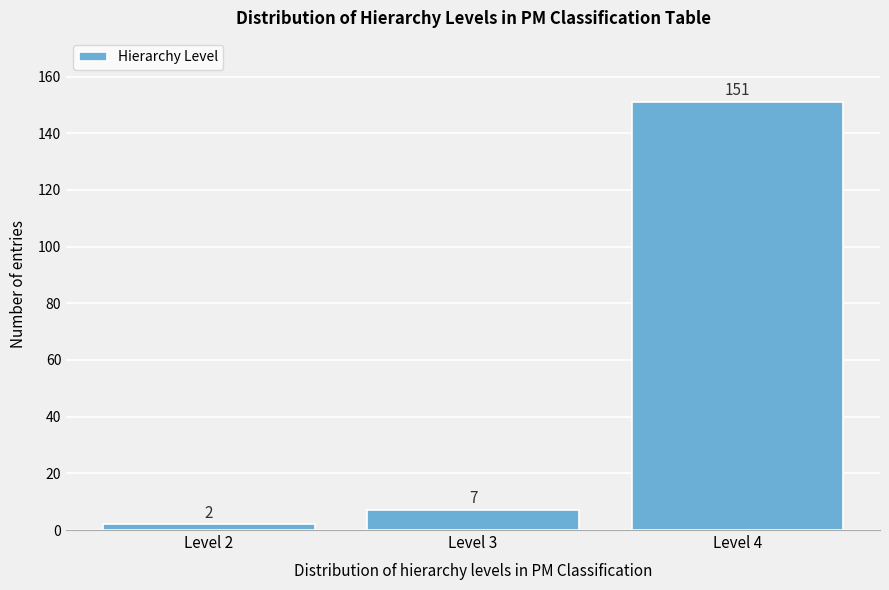

Reading left to right, list all the values displayed in this chart.

2	7	151